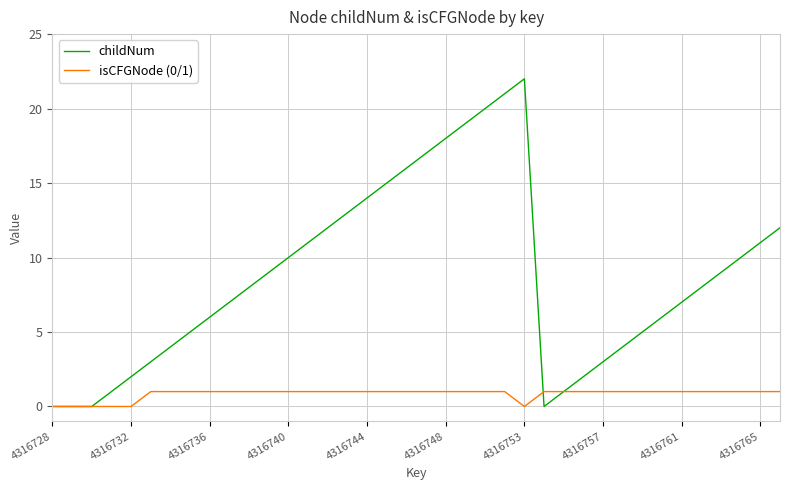

What is the average value of the isCFGNode (0/1) series?

1